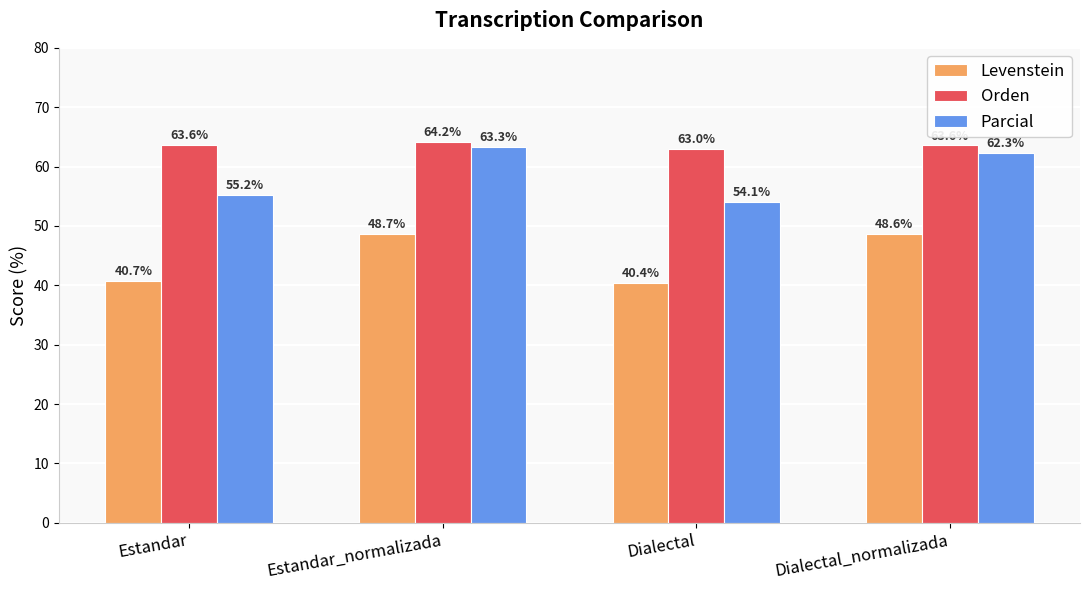

How many bars are there in each group?

3